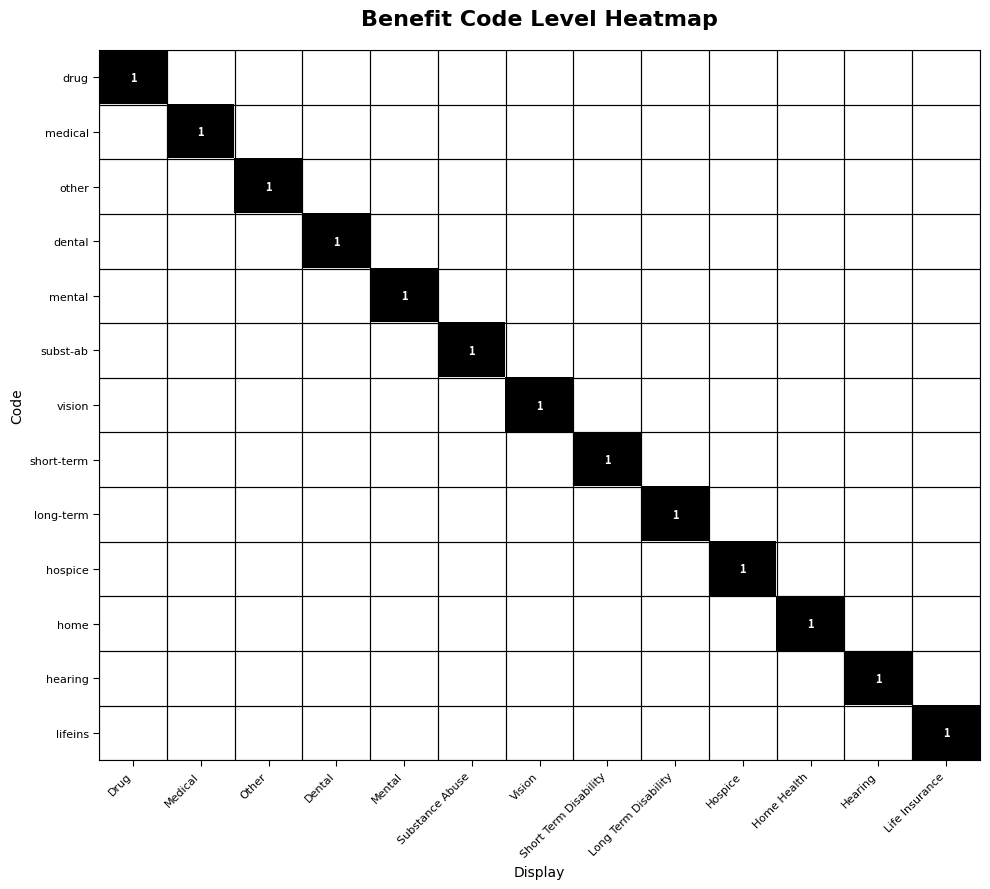

What is the maximum value for vision?

1